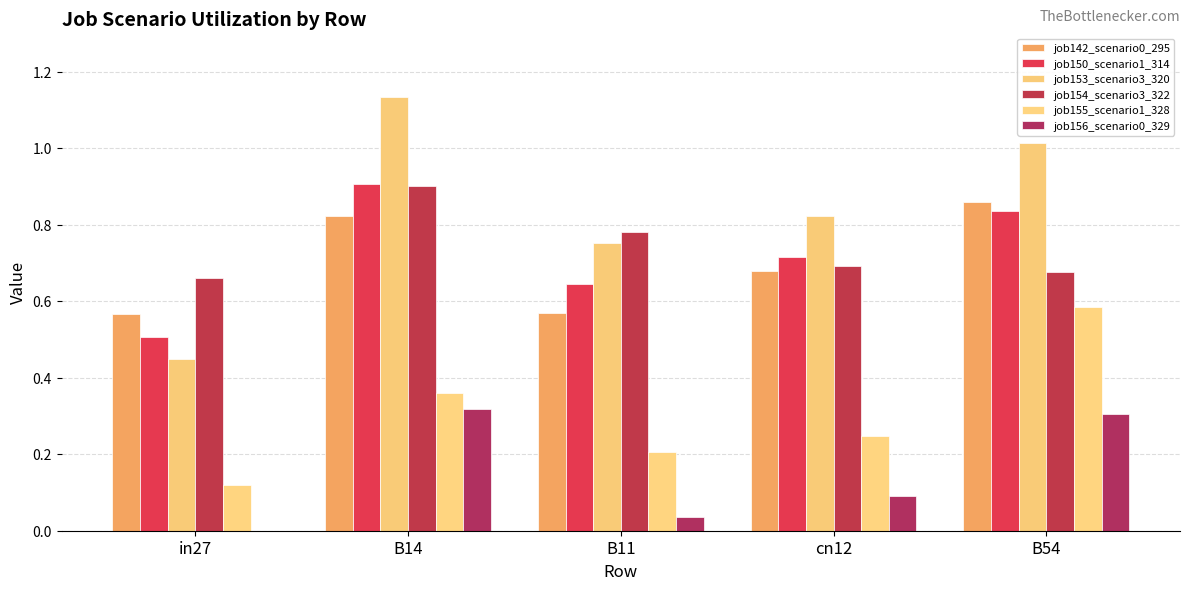

How many data points does each series have?

5